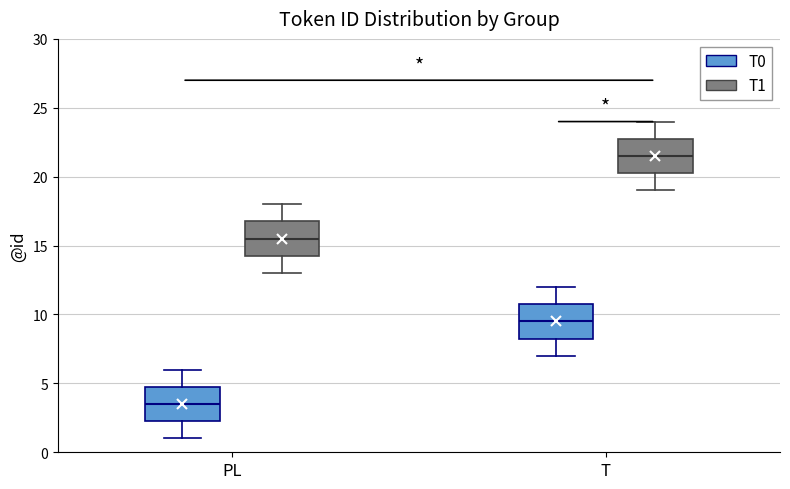

Reading left to right, read every box against the y-axis: the position of its median line, the range the box covers, and the ends of its whiskers. The values are not printed on the chart, so give them approximately, as read against the axis.

PL (T0): median 3.5, box 2.5 to 5.0, whiskers 1.0 to 6.0
PL (T1): median 15.5, box 14.5 to 17.0, whiskers 13.0 to 18.0
T (T0): median 9.5, box 8.5 to 11.0, whiskers 7.0 to 12.0
T (T1): median 21.5, box 20.5 to 23.0, whiskers 19.0 to 24.0